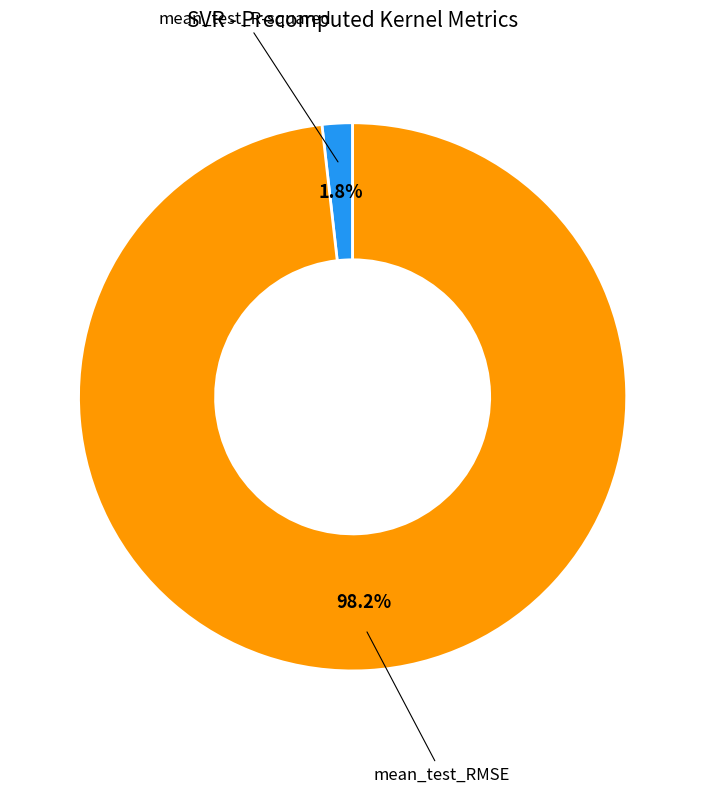

Is there a majority slice in this chart?

Yes